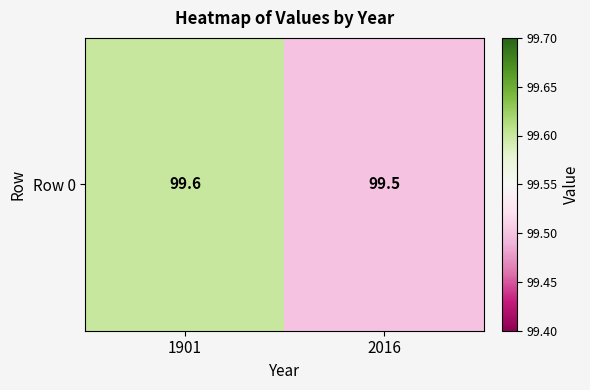

What is the change in value from 1901 to 2016?

-0.1